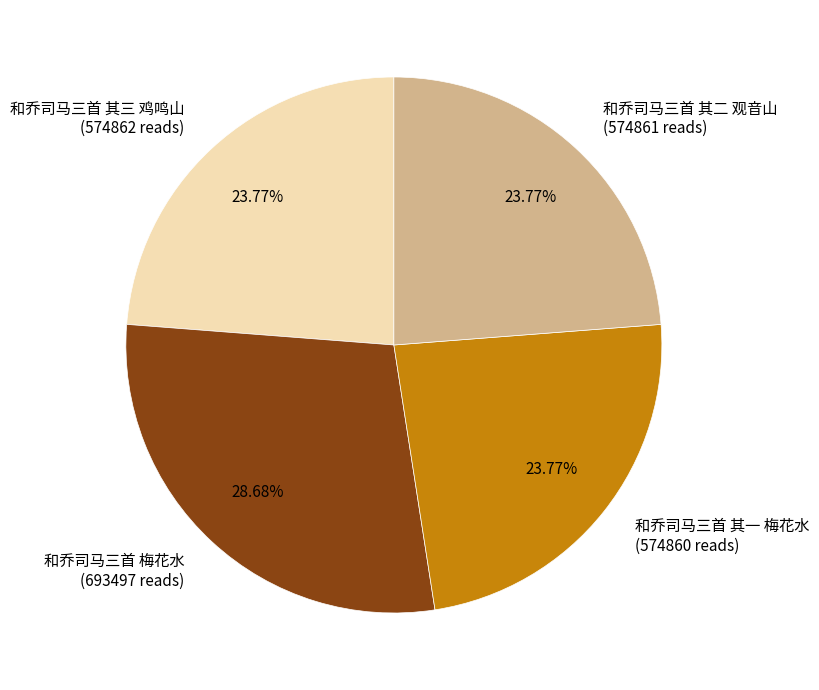

To the nearest percent, what is the combined percentage of 和乔司马三首 其三 鸡鸣山 and 和乔司马三首 梅花水?

52%